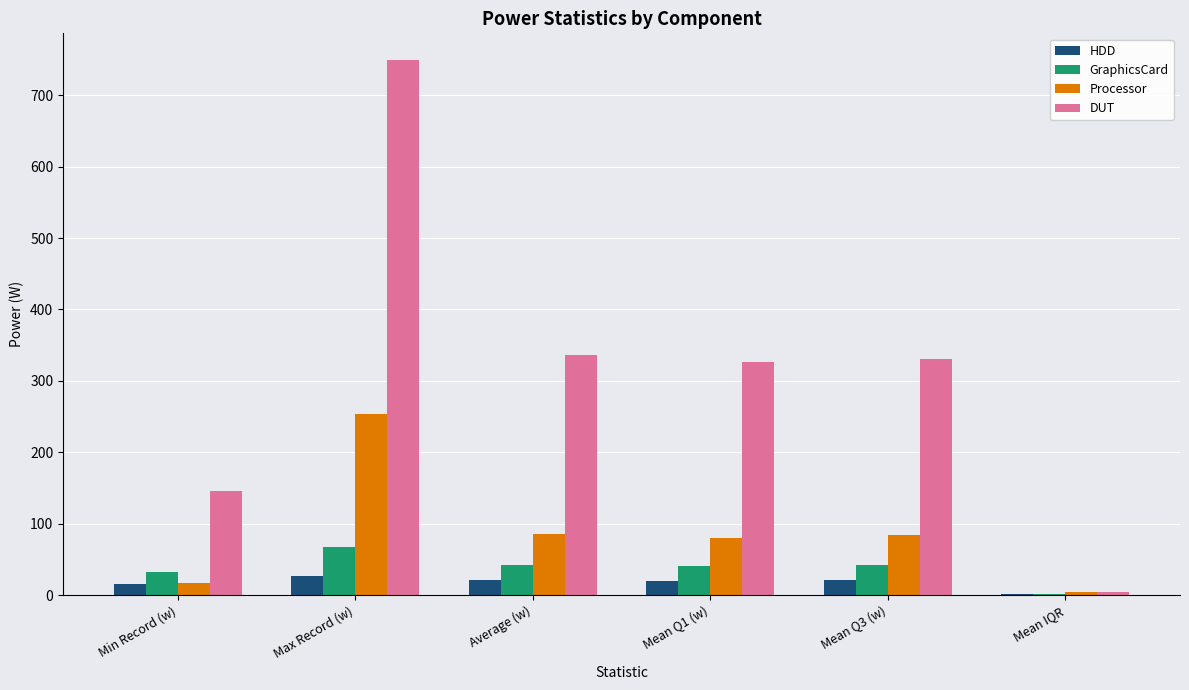

What is the sum of all Processor values?

522.8